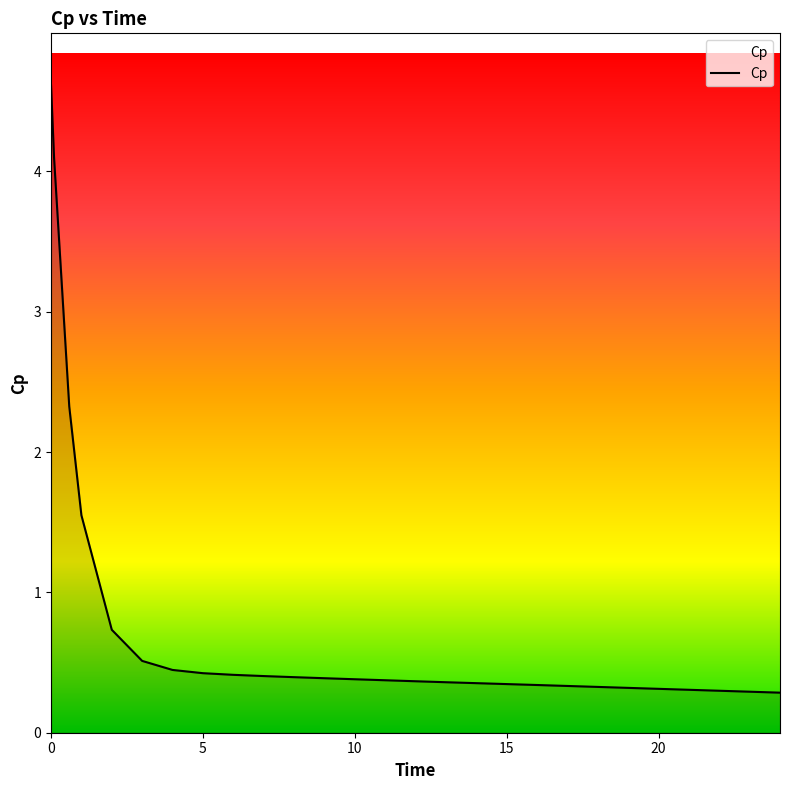

What is the maximum value shown in the chart?

4.6